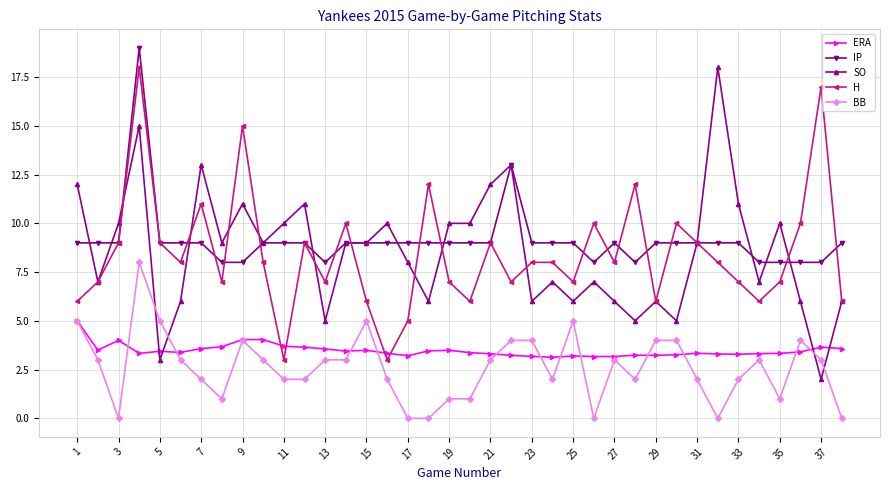

True or false: BB and H cross at least once.

False